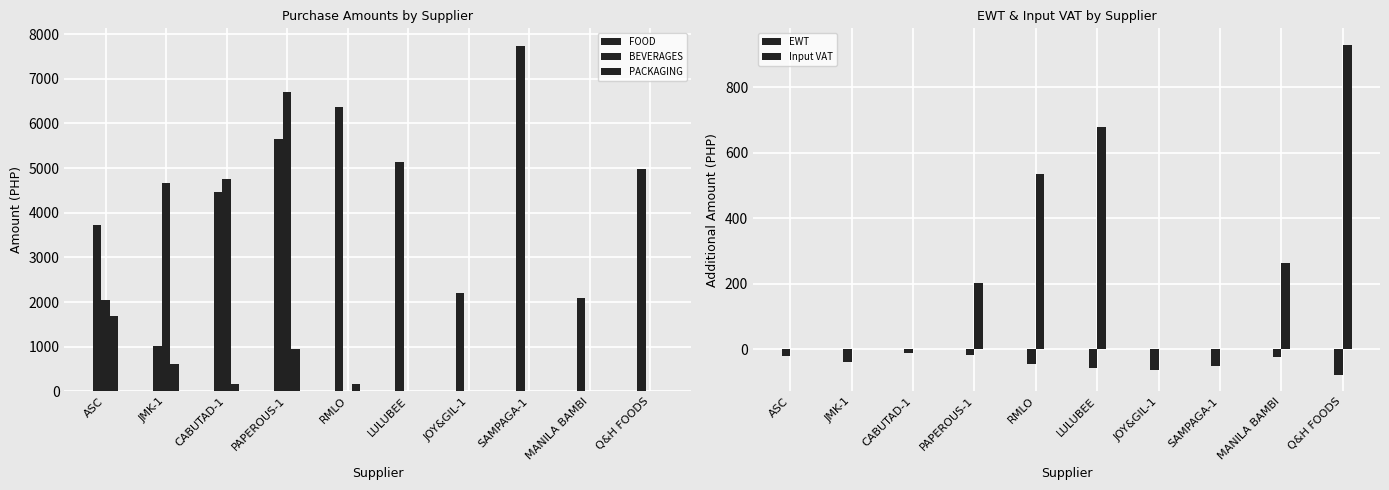

At which label does Input VAT first exceed 203?

PAPEROUS-1